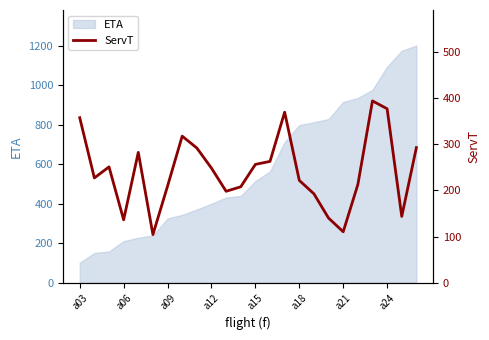

Does the chart display data point markers on the line(s)?

No